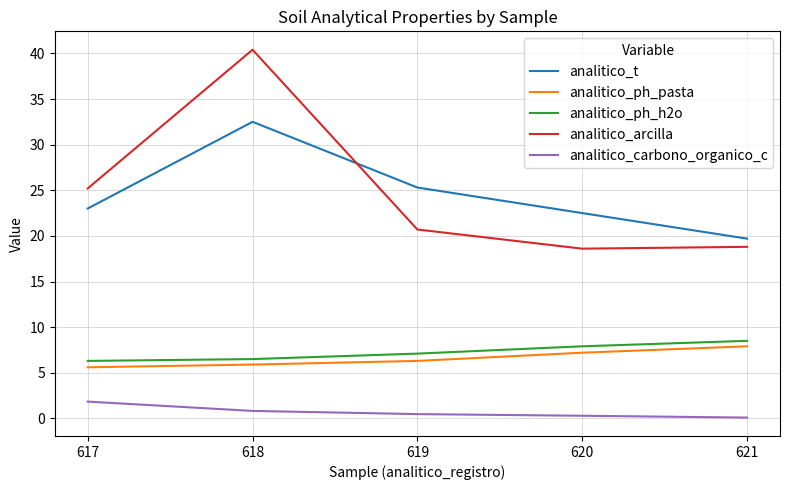

Which series changed the most between 618 and 621?

analitico_arcilla